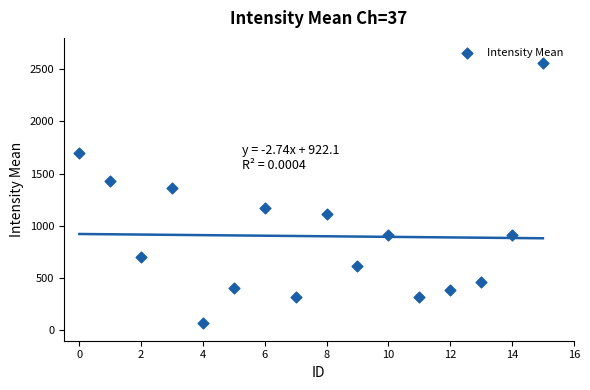

What is the range of Y values (max minus min)?

2494.0